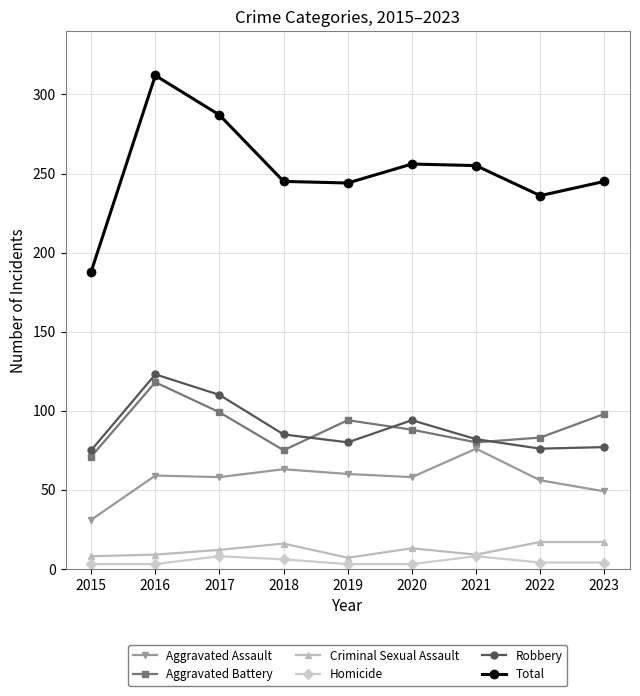

What is the difference between the second highest and second lowest values in the Robbery series?

34